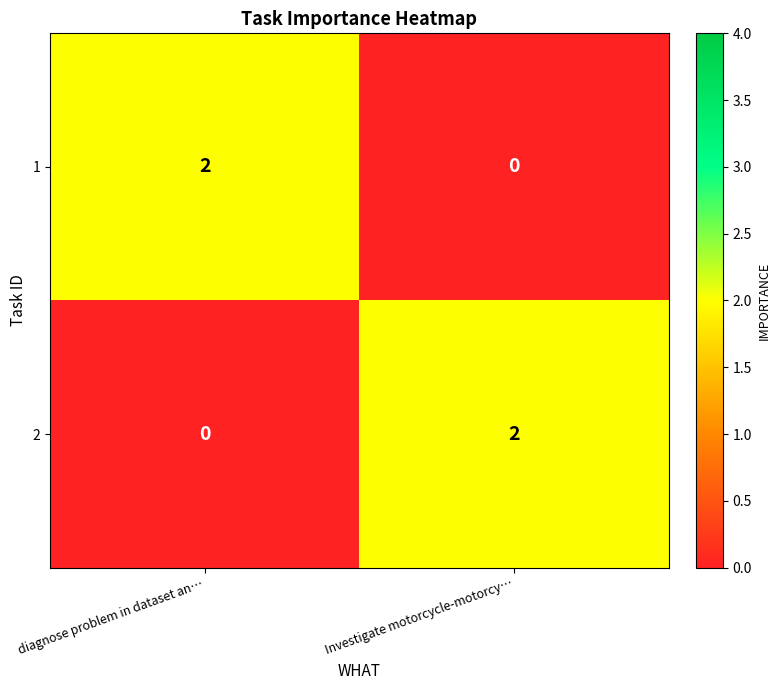

Reading left to right, extract all data points from this chart.

1: diagnose problem in dataset an…=2	Investigate motorcycle-motorcy…=0
2: diagnose problem in dataset an…=0	Investigate motorcycle-motorcy…=2